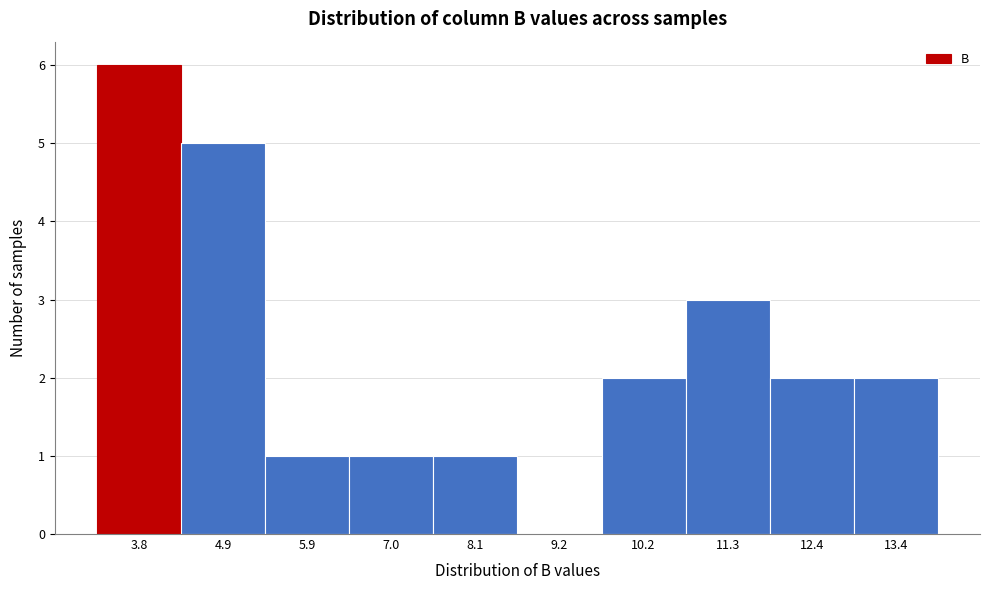

Reading right to left, transcribe all the data shown in this chart.

13.4=2	12.4=2	11.3=3	10.2=2	9.2=0	8.1=1	7.0=1	5.9=1	4.9=5	3.8=6